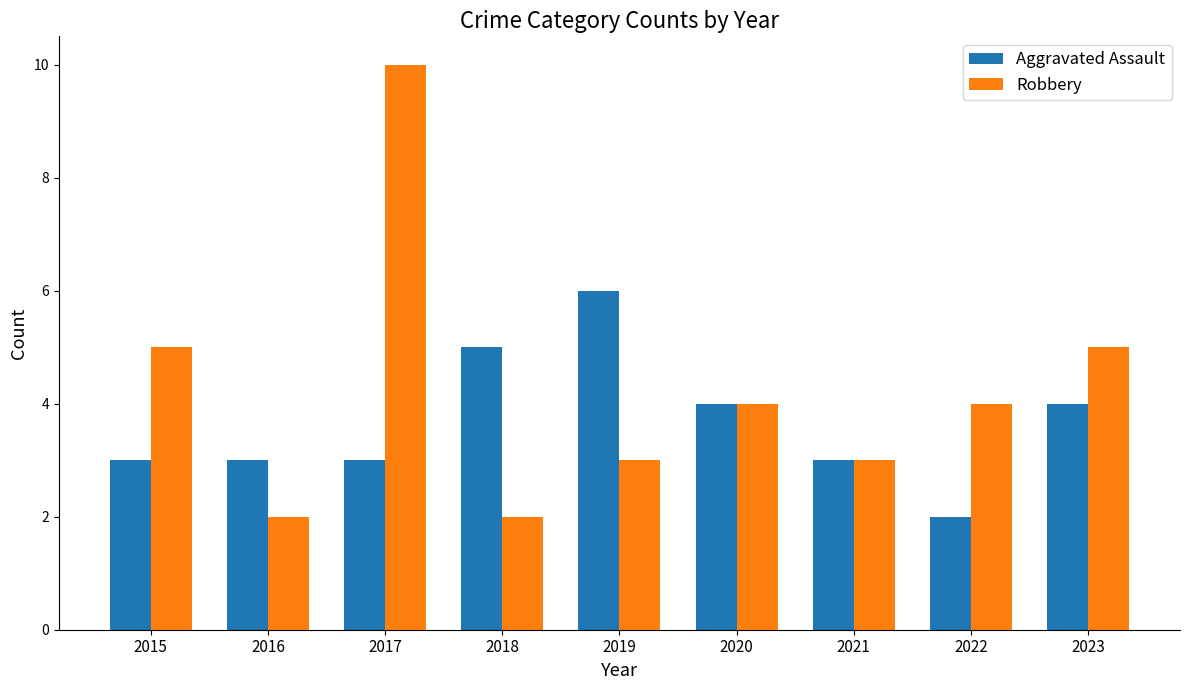

What is the average value of the Robbery series?

4